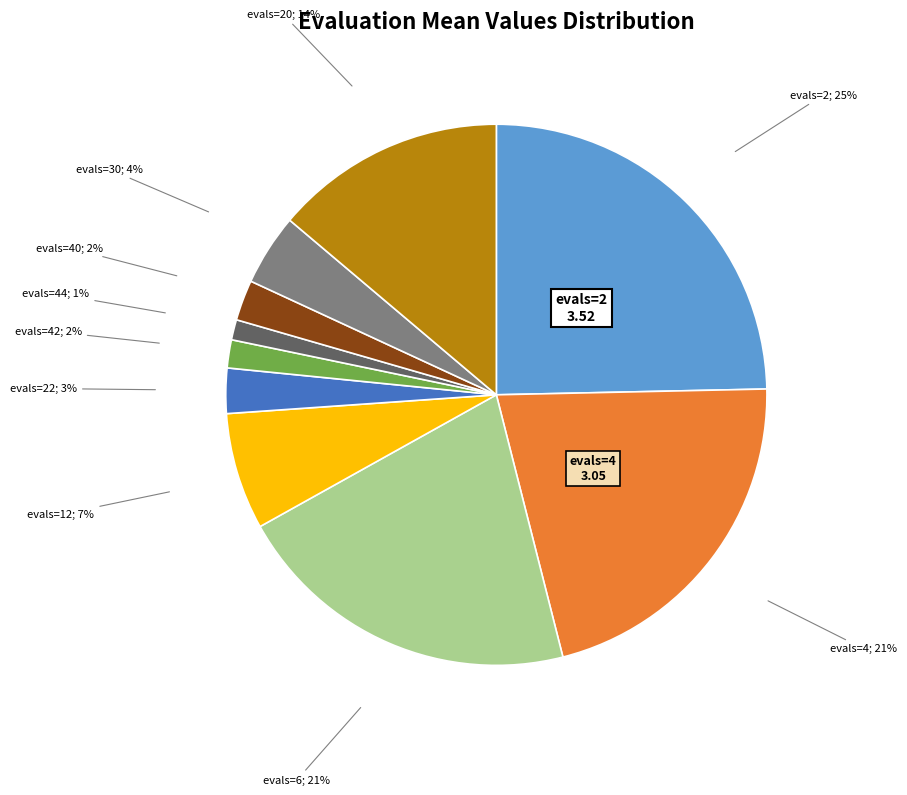

Is there a majority slice in this chart?

No